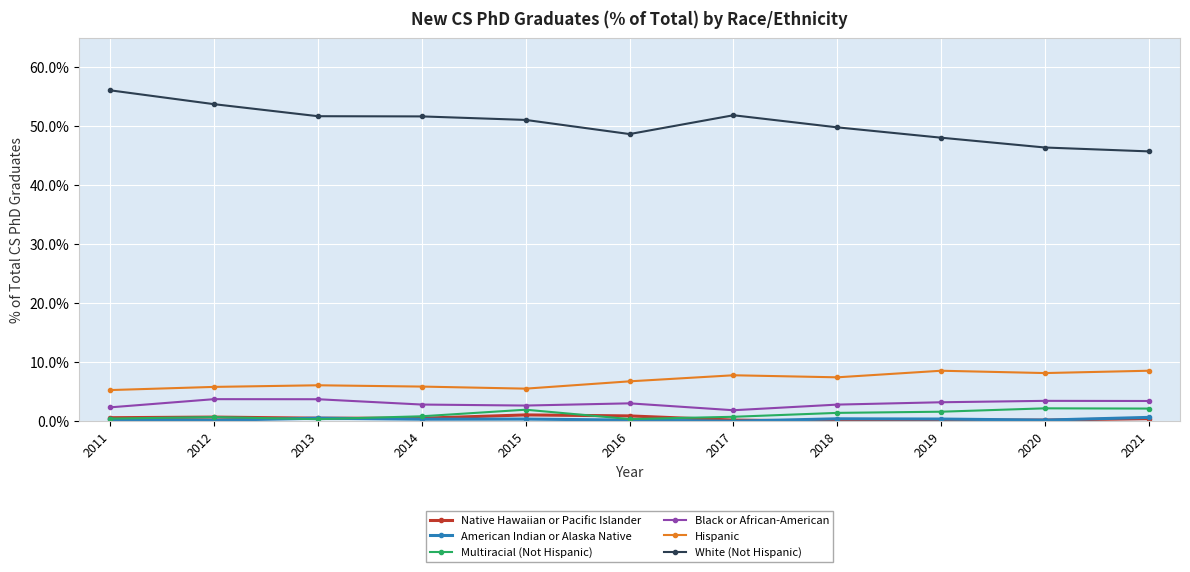

Is this an area chart (filled region under the line)?

No